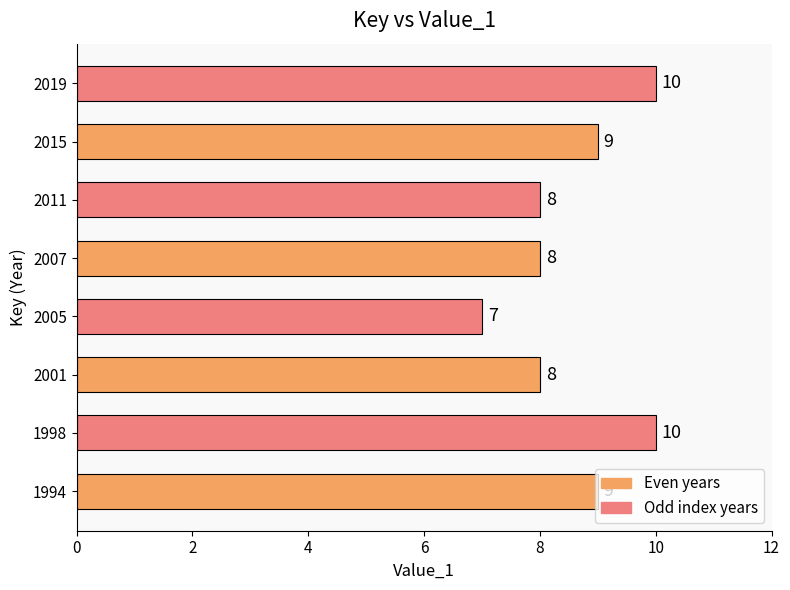

What is the sum of the values at 2005 and 2015?

16